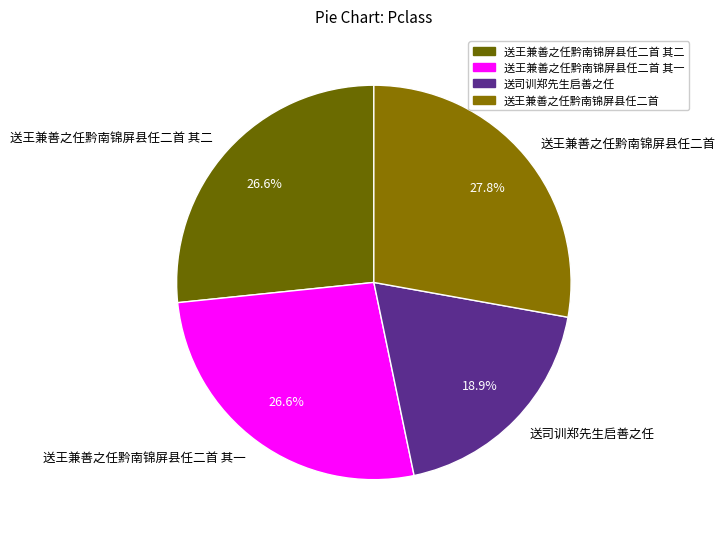

Which slice is the largest?

送王兼善之任黔南锦屏县任二首